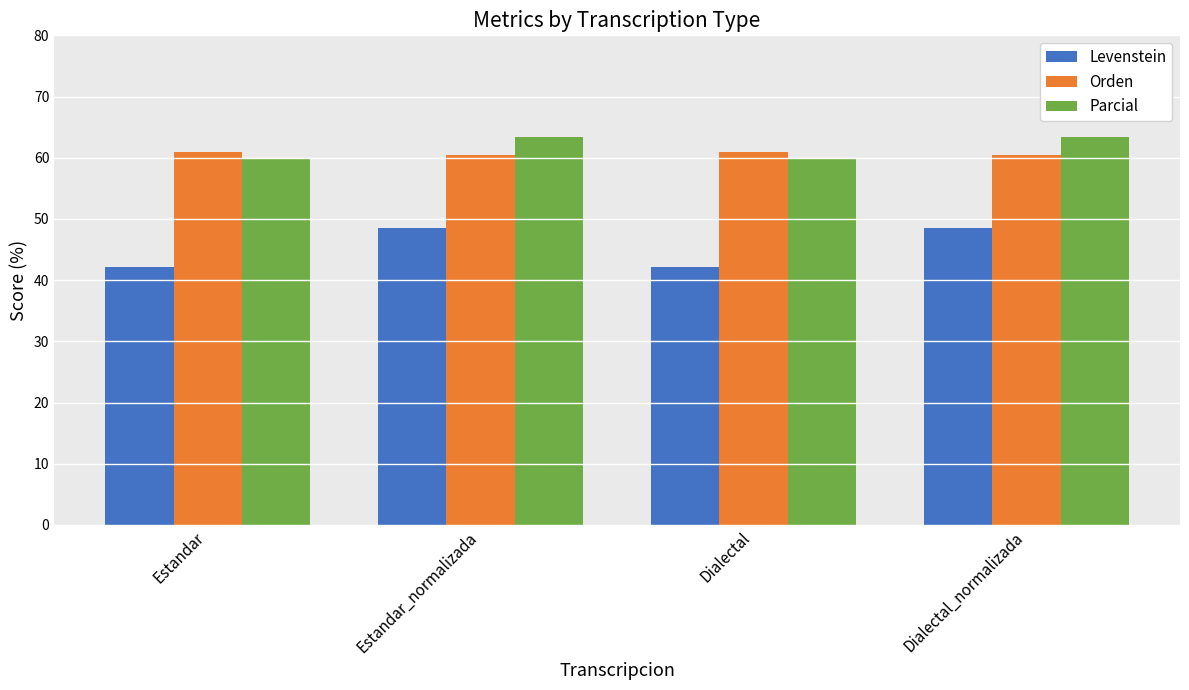

How many distinct data groups are displayed?

3